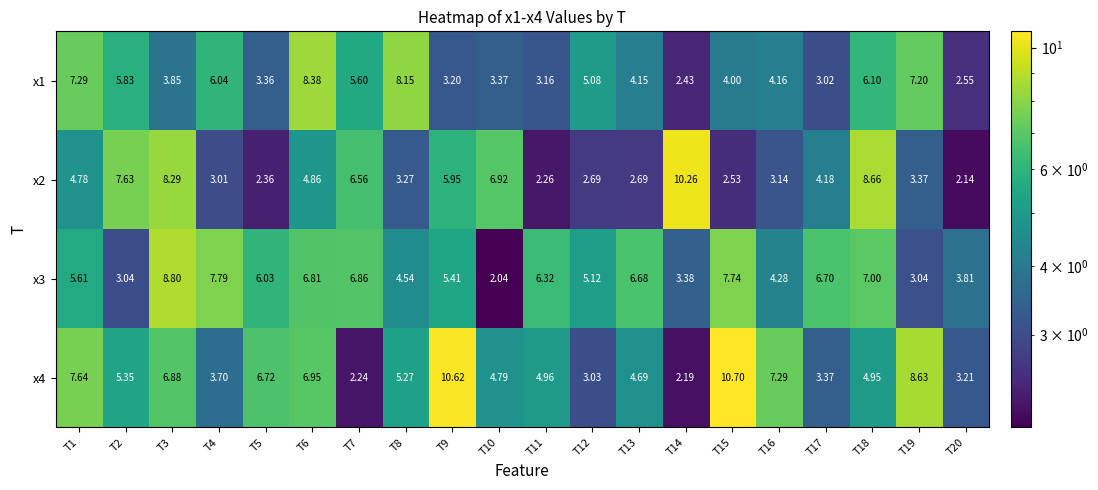

Is the value of x4 at T11 greater than the value of x1 at T13?

Yes